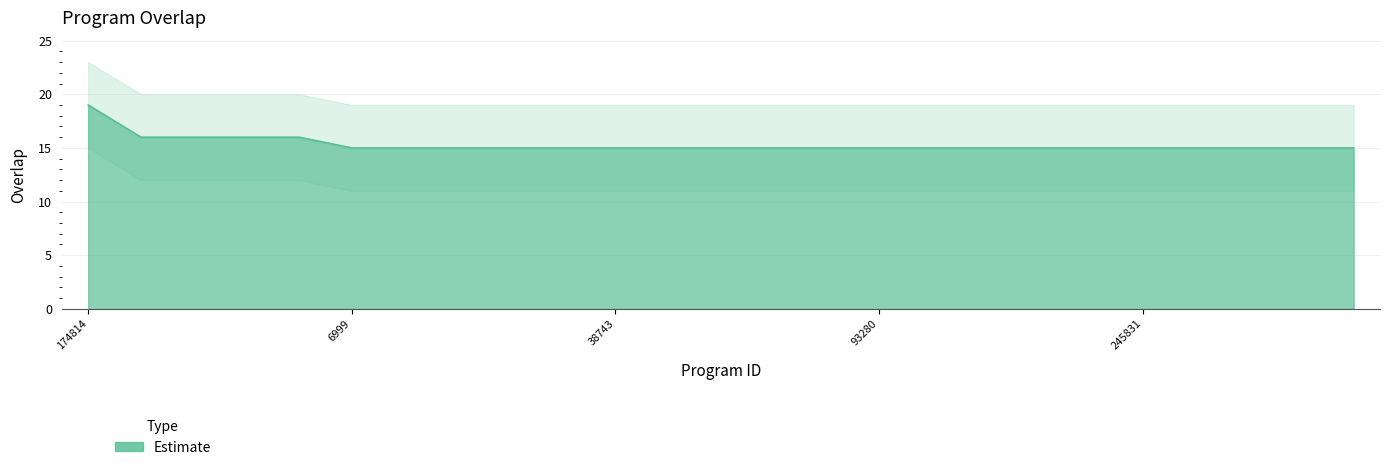

What position from the left is 300254?

22